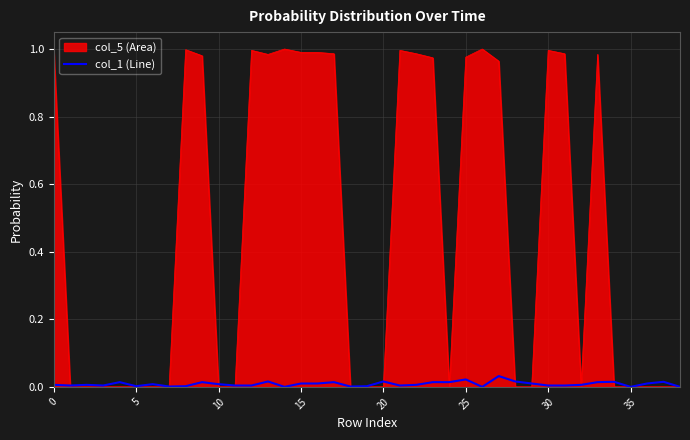

Which series has the largest total across all categories?

col_5 (Area)